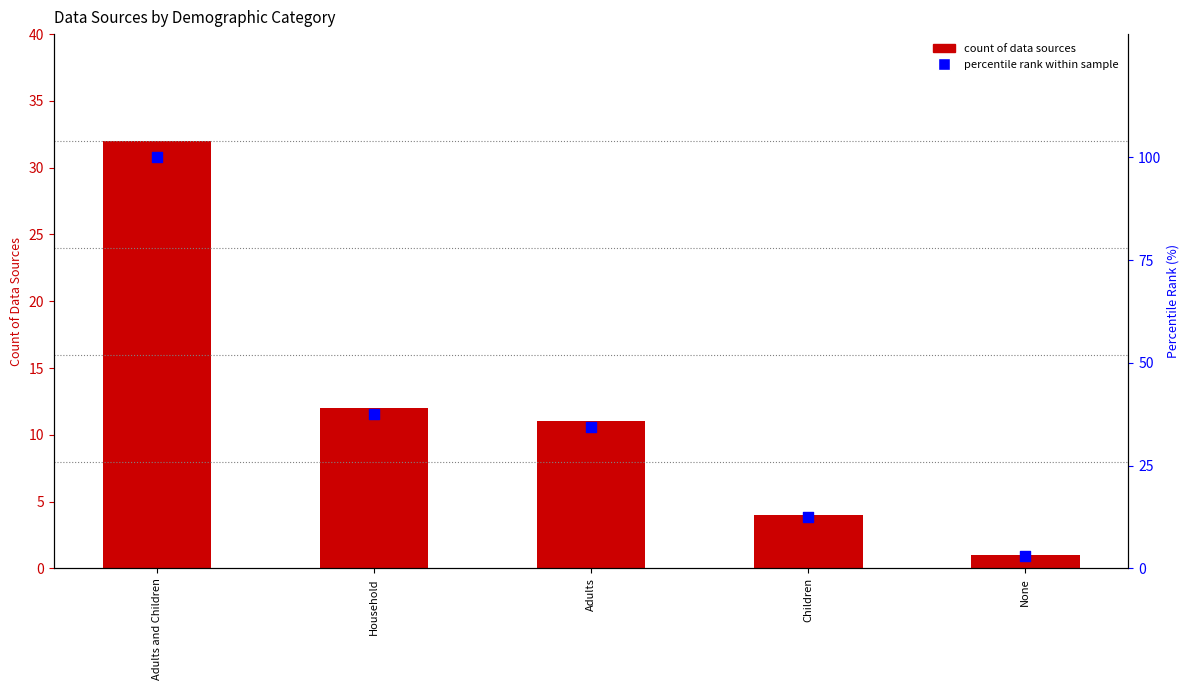

Which series reaches the minimum Y coordinate?

Count of data sources